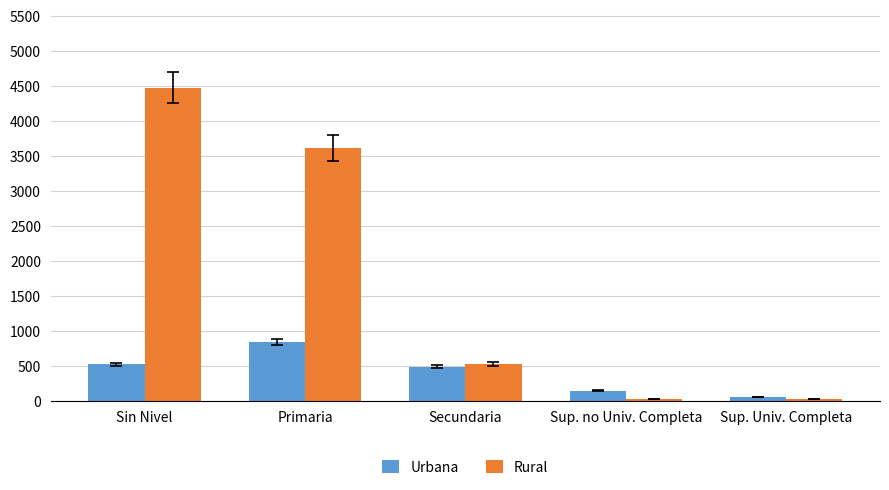

Between Secundaria and Sup. Univ. Completa, which series saw the biggest shift?

Rural